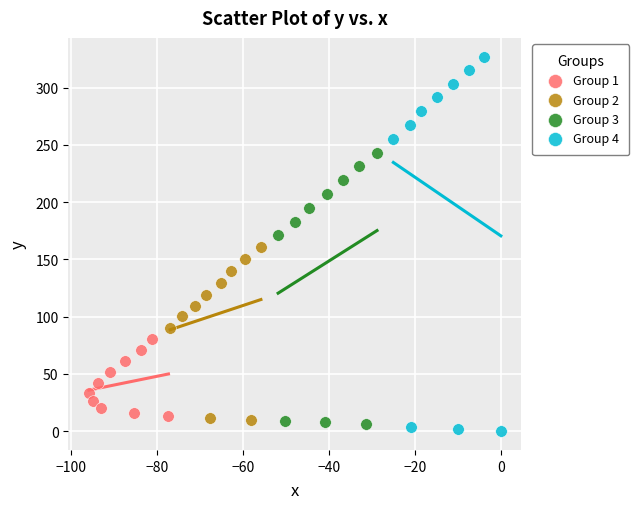

Which series has the widest spread of Y values?

Group 4